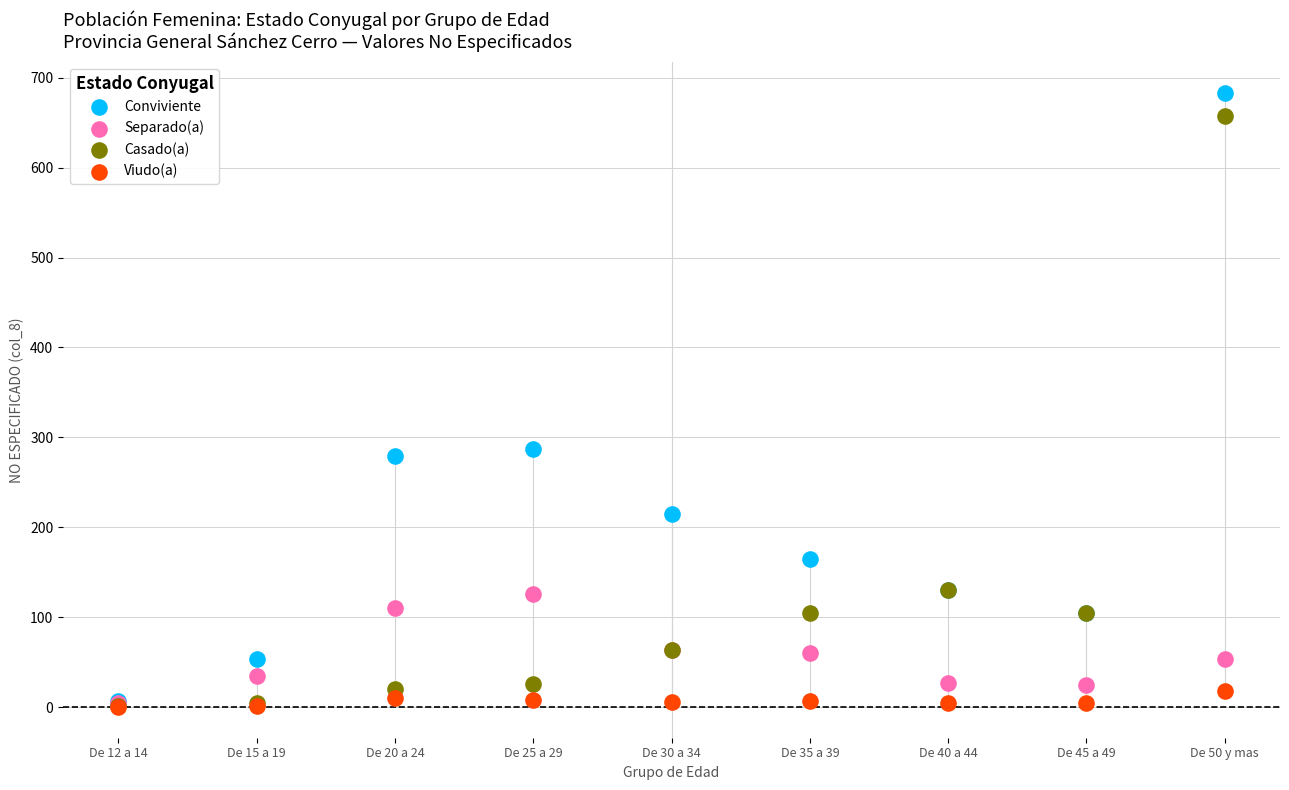

Which series has the widest spread of Y values?

Conviviente